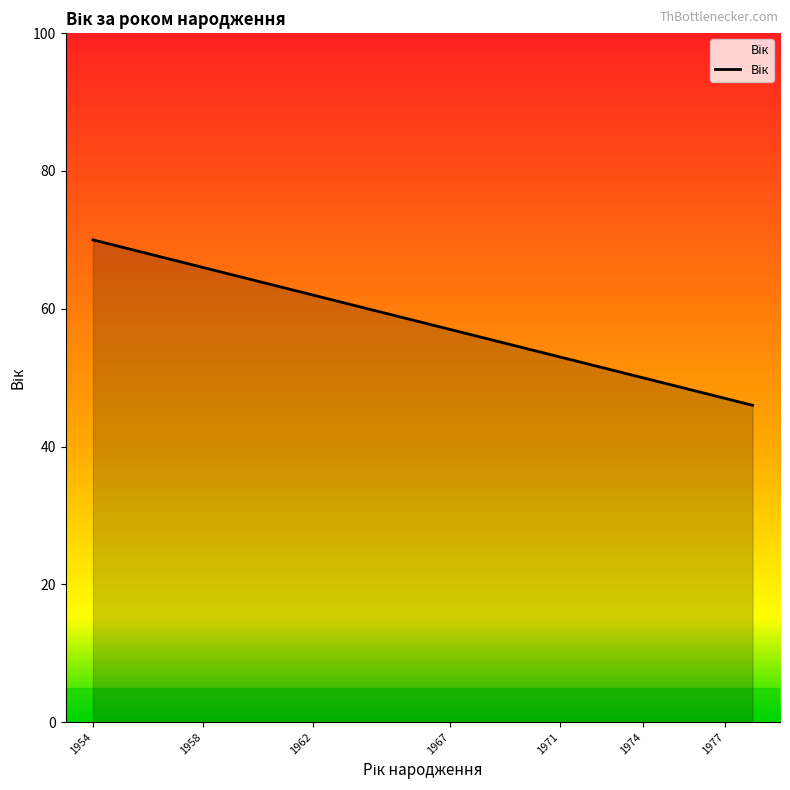

What is the maximum value shown in the chart?

70